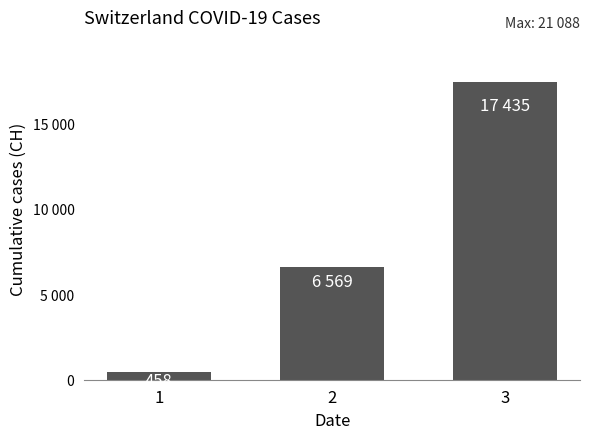

Are the bars horizontal?

No